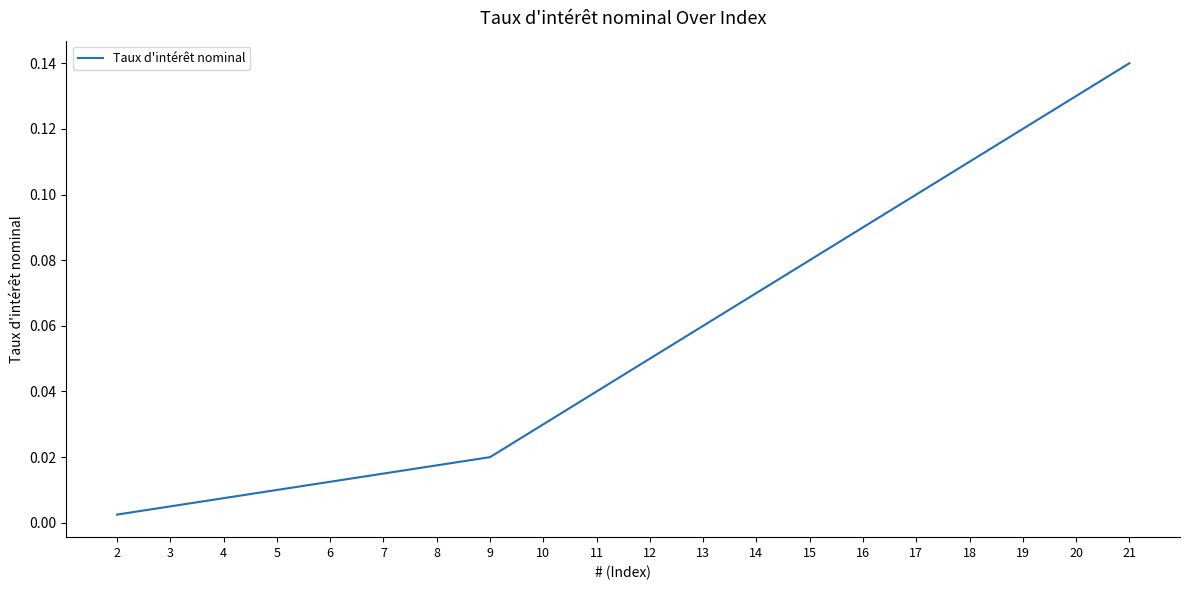

True or false: there are more than 2 points higher than both neighbors.

False